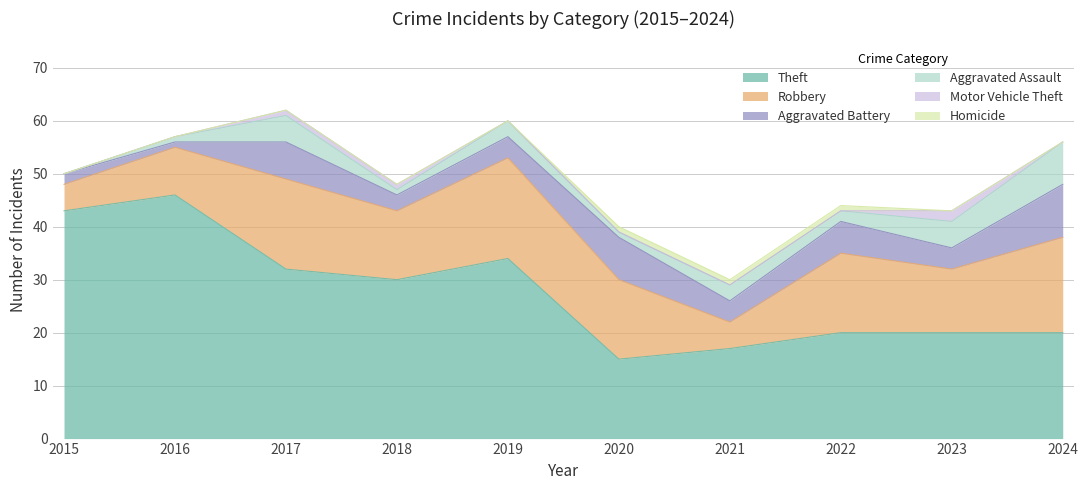

What is the total value across all series at 2021?

30